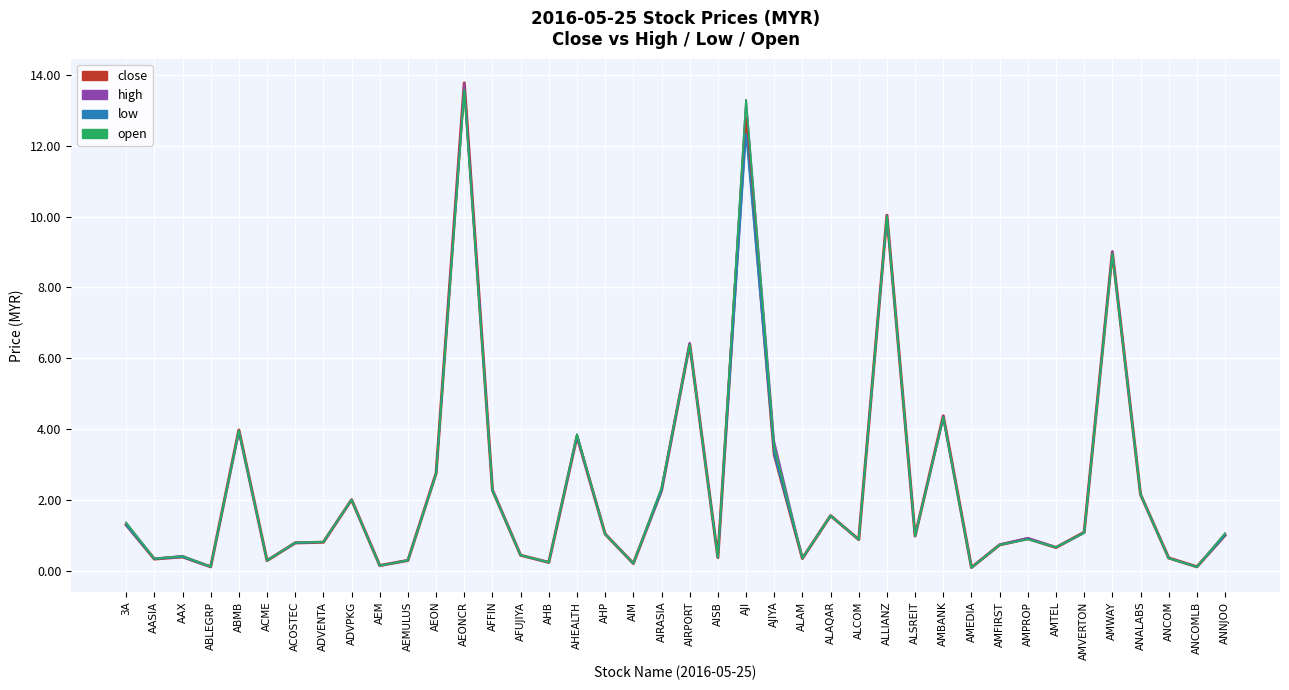

Which series changed the most between 3A and ANCOM?

open